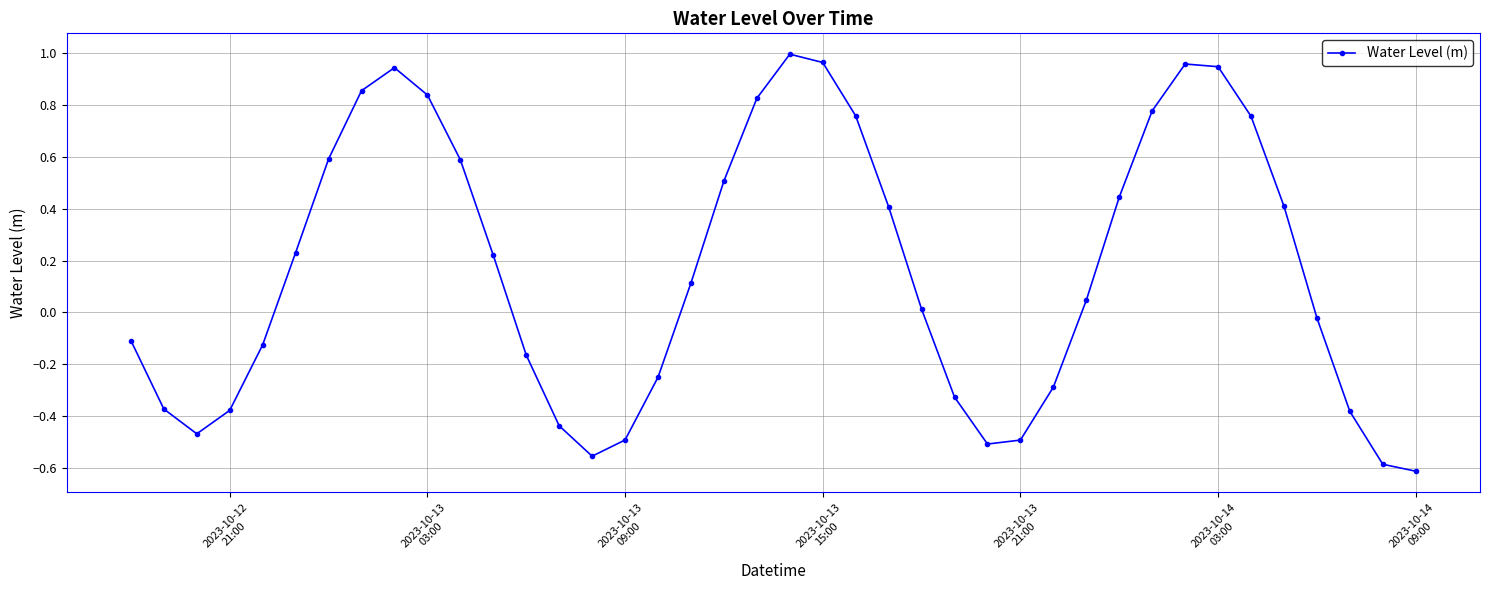

What is the sum of all values?

6.6